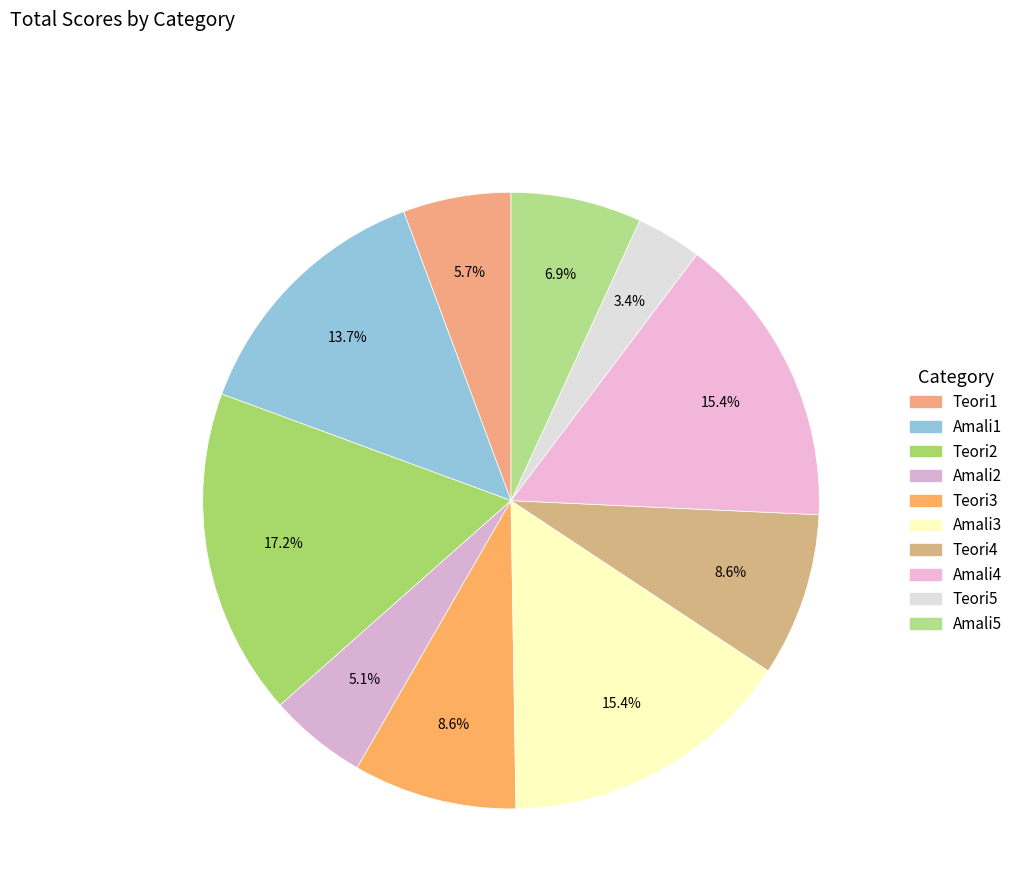

Does Amali3 represent more than half of the total?

No